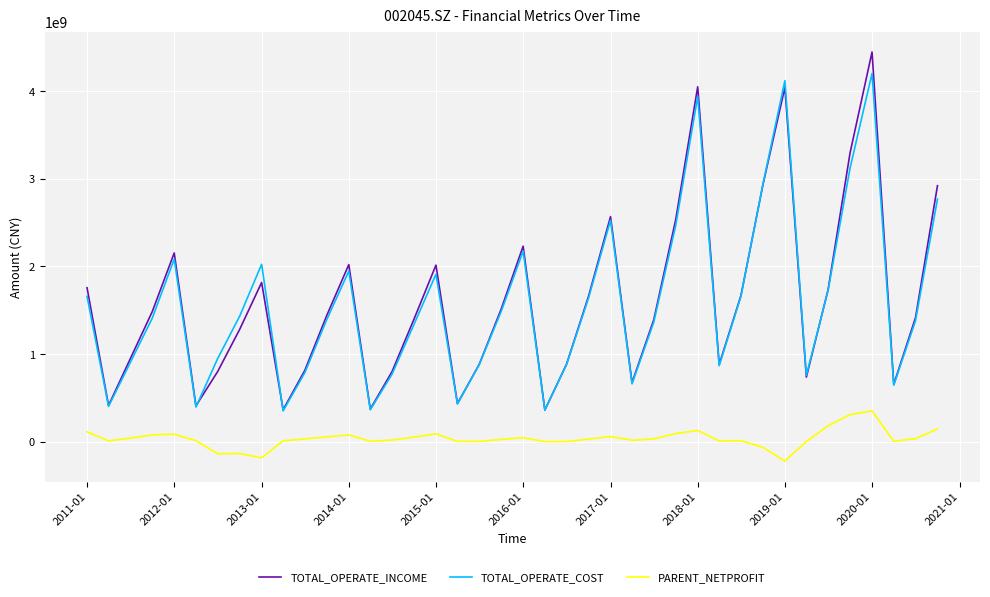

Which series has the widest spread of values?

TOTAL_OPERATE_INCOME